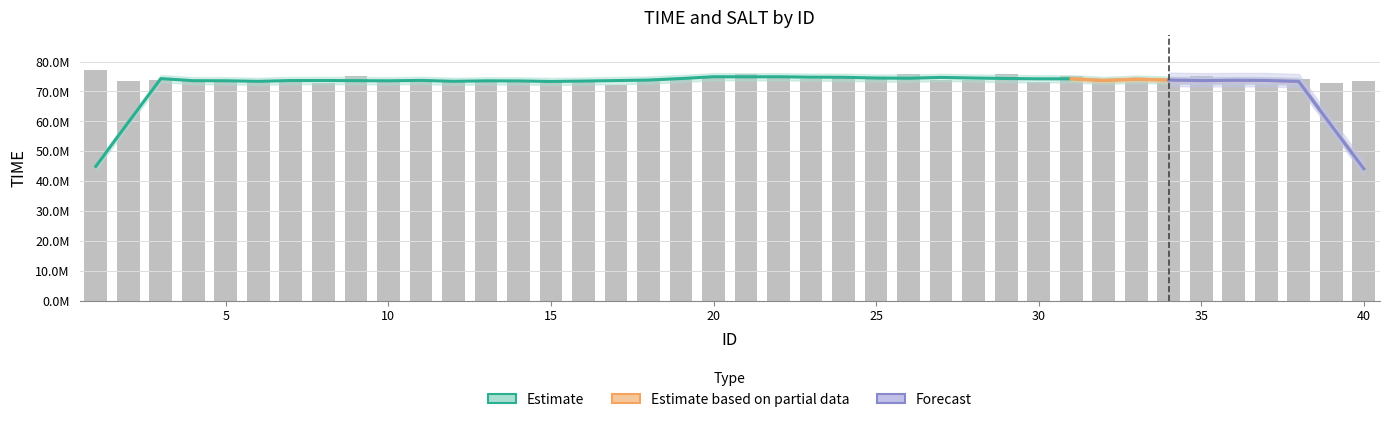

What is the minimum value shown in the chart?

72183778